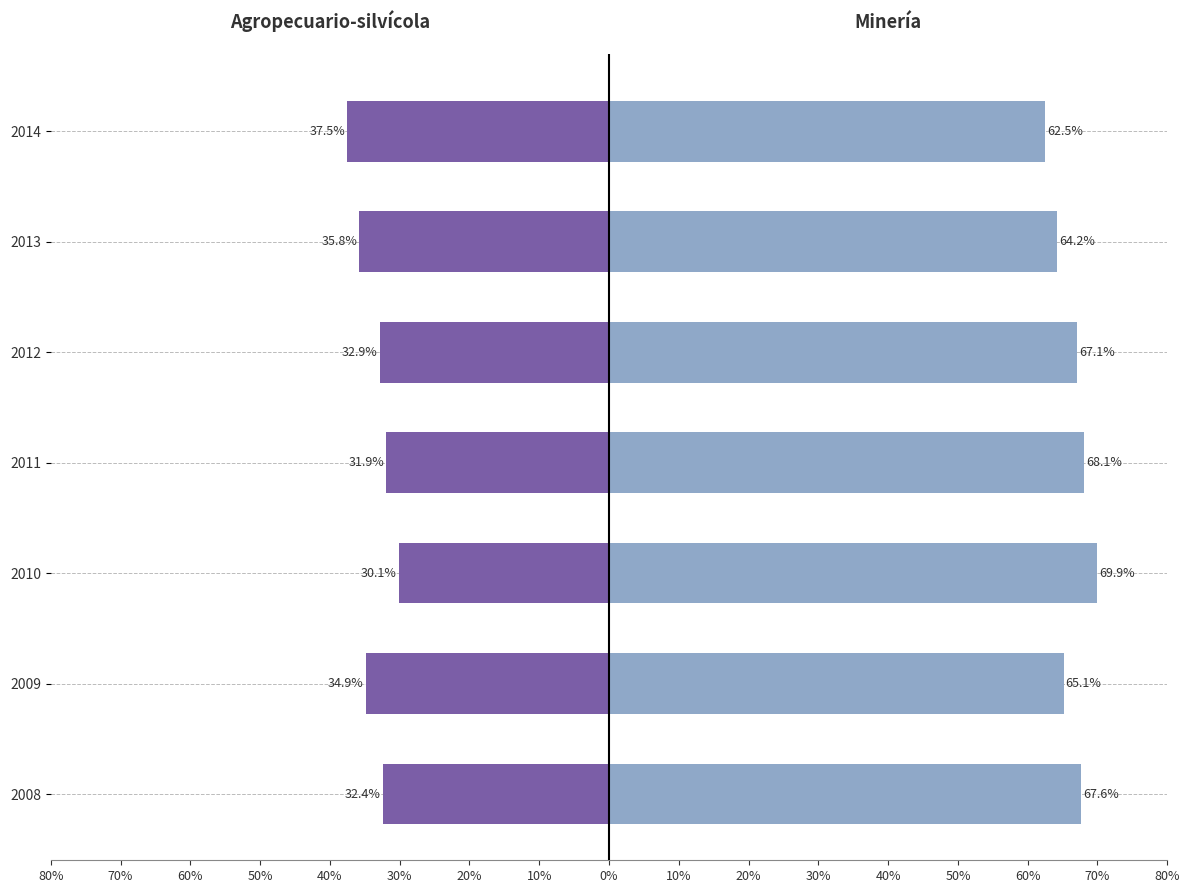

Count the number of data series in this chart.

2